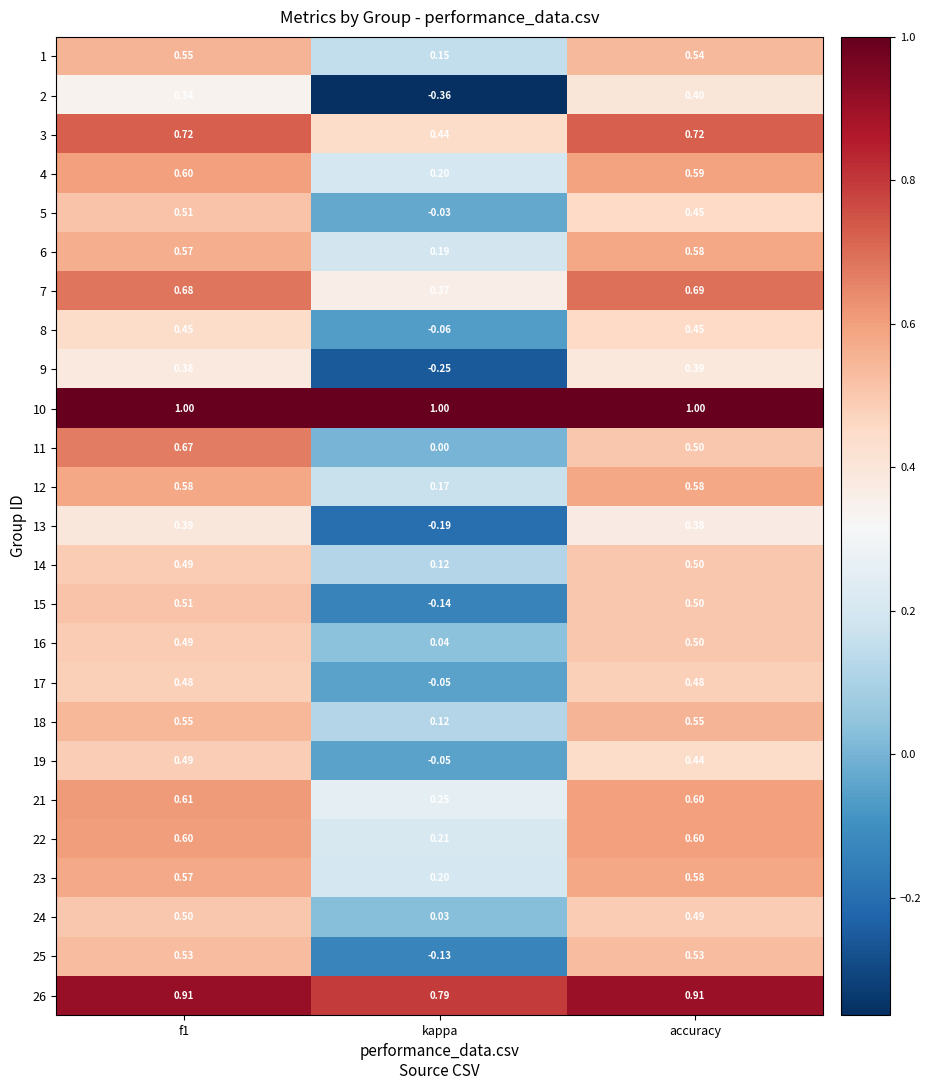

Which series has the largest total across all categories?

10